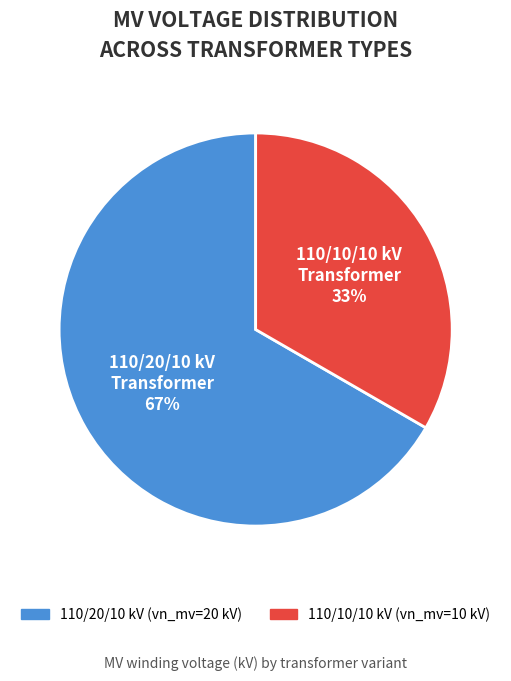

To the nearest percent, what is the average slice percentage?

50%